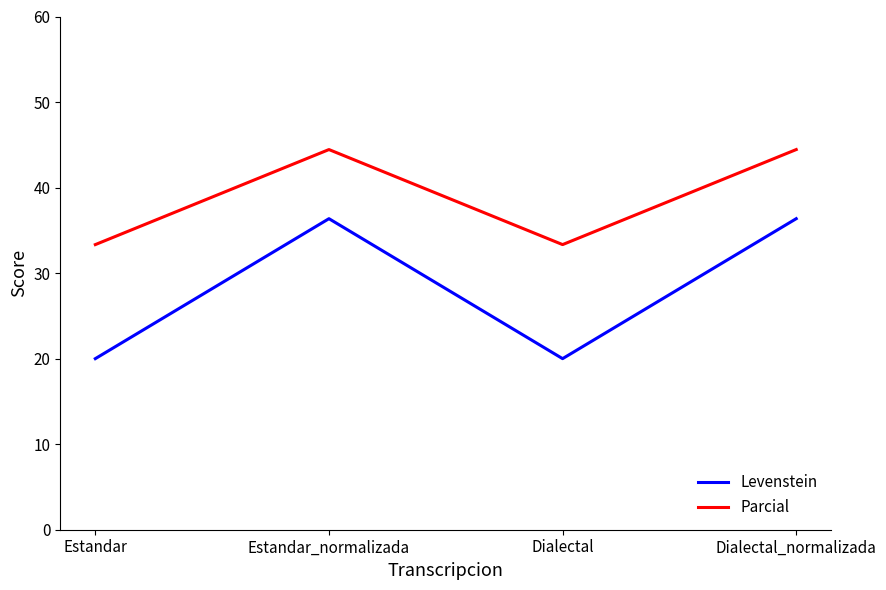

Where is the first local minimum for Levenstein?

Dialectal